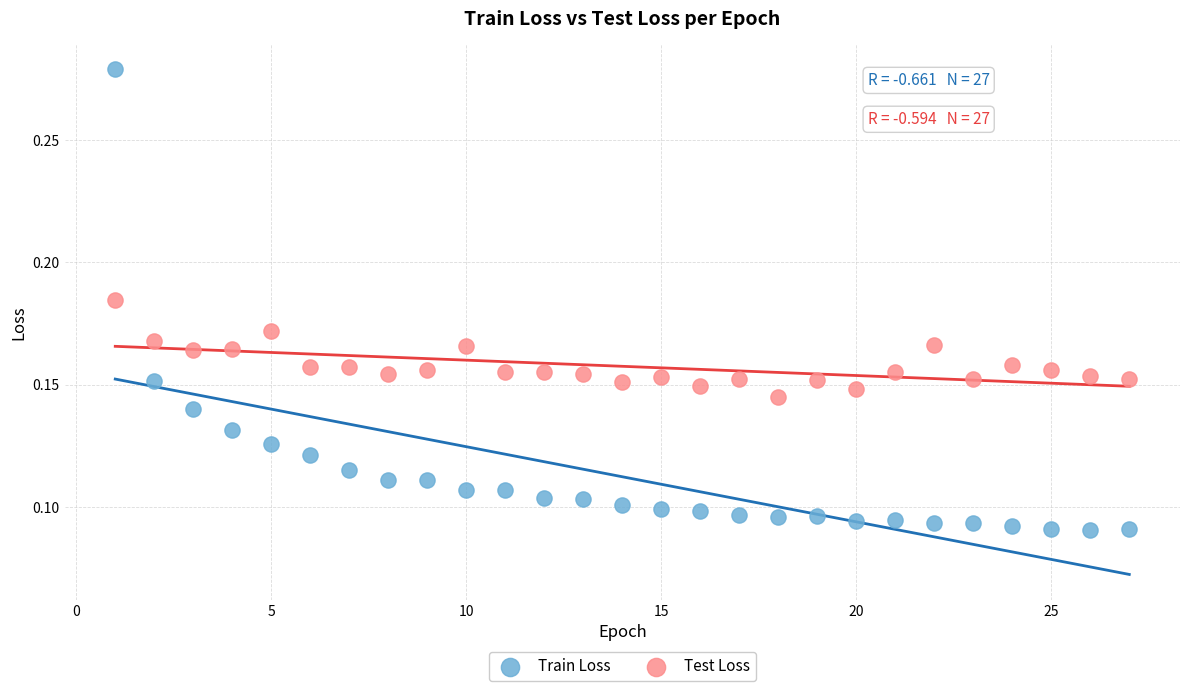

Across all data points, what is the range of X values (max minus min)?

26.0